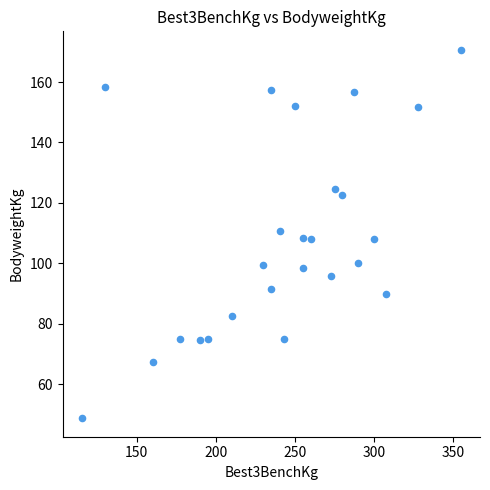

What is the range of X values (max minus min)?

240.0